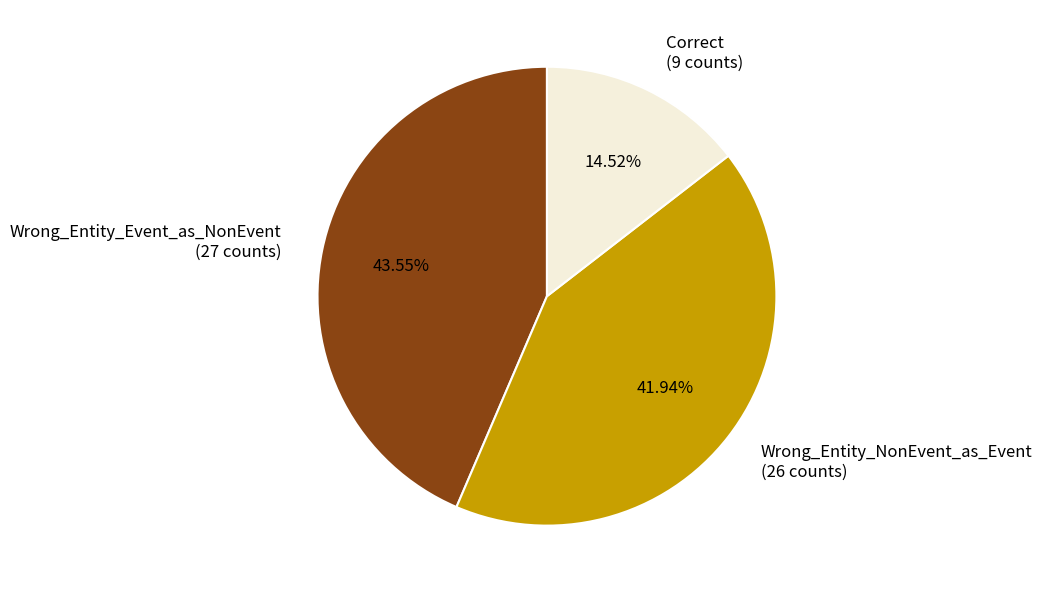

Count the number of slices in the pie.

3